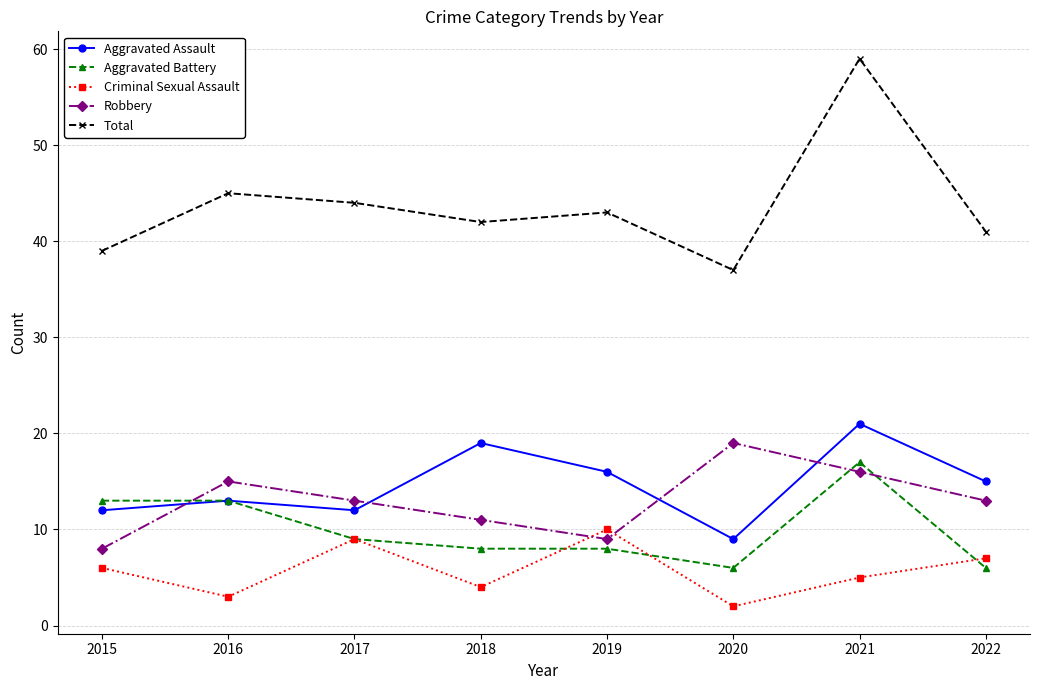

In Total, how many points are lower than both neighbors (excluding endpoints)?

2